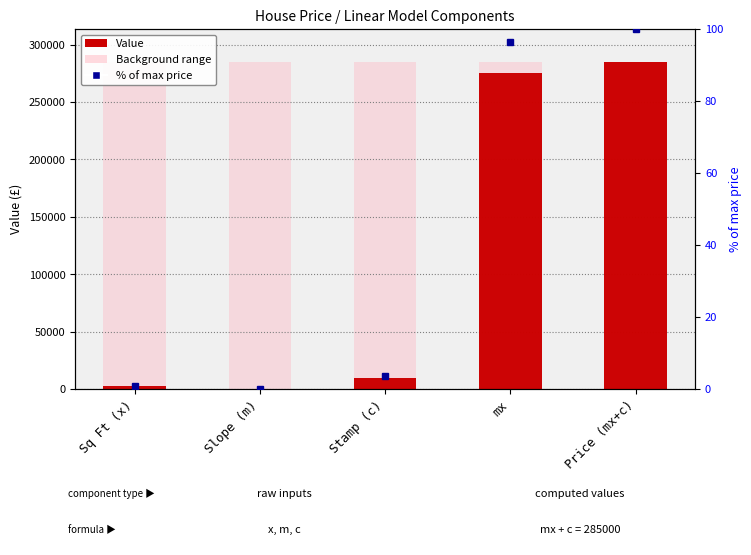

How many values in the % of max price series are below 3?

2